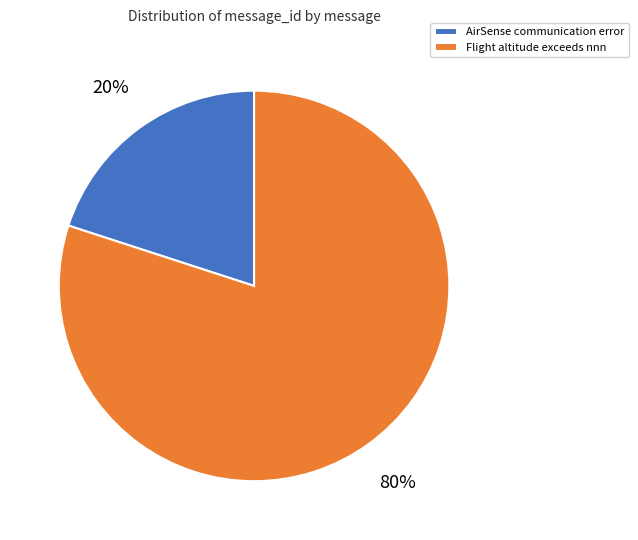

Which has a higher value, AirSense communication error or Flight altitude exceeds nnn?

Flight altitude exceeds nnn